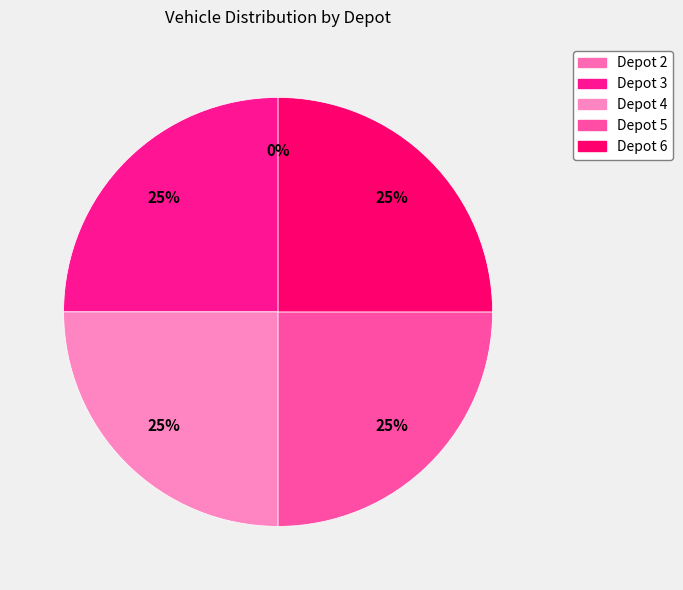

To the nearest percent, what is the average slice percentage?

20%